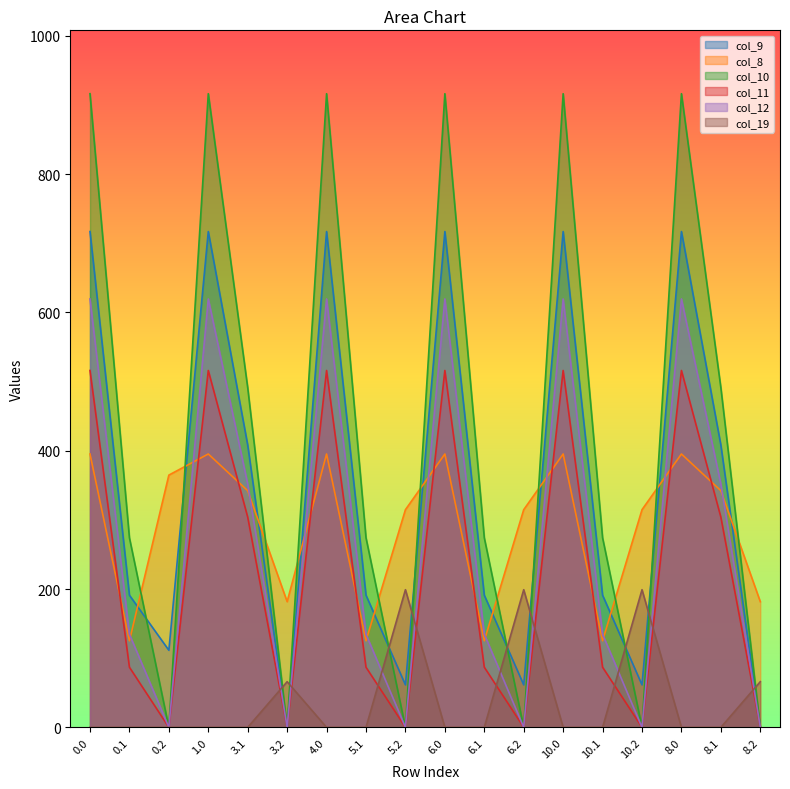

Reading left to right, transcribe all the data shown in this chart.

col_9: 716.9	191.1	111.5	716.9	408.1	0.0	716.9	191.1	61.5	716.9	191.1	61.5	716.9	191.1	61.5	716.9	408.1	0.0
col_8: 395.3	125.2	364.7	395.3	342.2	181.7	395.3	125.2	314.7	395.3	125.2	314.7	395.3	125.2	314.7	395.3	342.2	181.7
col_10: 916.2	274.1	0.0	916.2	491.1	0.0	916.2	274.1	0.0	916.2	274.1	0.0	916.2	274.1	0.0	916.2	491.1	0.0
col_11: 516.0	87.0	0.0	516.0	304.0	0.0	516.0	87.0	0.0	516.0	87.0	0.0	516.0	87.0	0.0	516.0	304.0	0.0
col_12: 619.4	134.6	0.0	619.4	351.6	0.0	619.4	134.6	0.0	619.4	134.6	0.0	619.4	134.6	0.0	619.4	351.6	0.0
col_19: 0.0	0.0	0.0	0.0	0.0	66.0	0.0	0.0	199.0	0.0	0.0	199.0	0.0	0.0	199.0	0.0	0.0	66.0